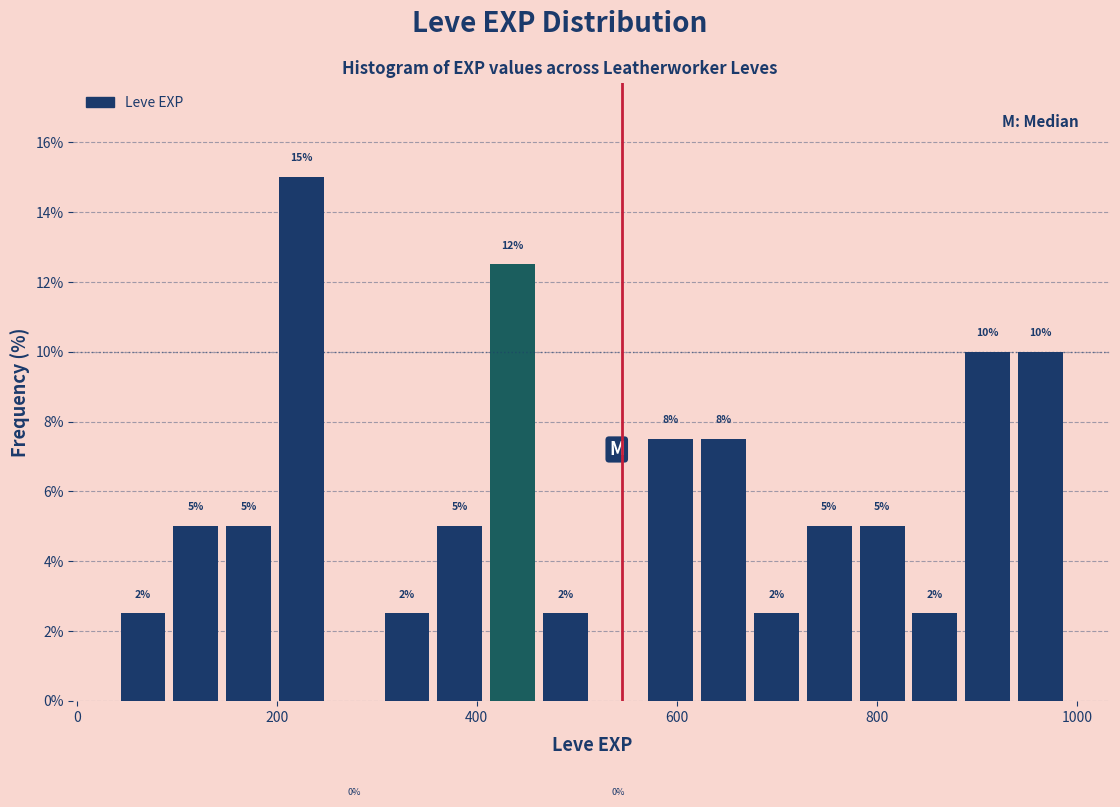

Read against the x-axis, roughly where is the centre of the tallest bar?

220